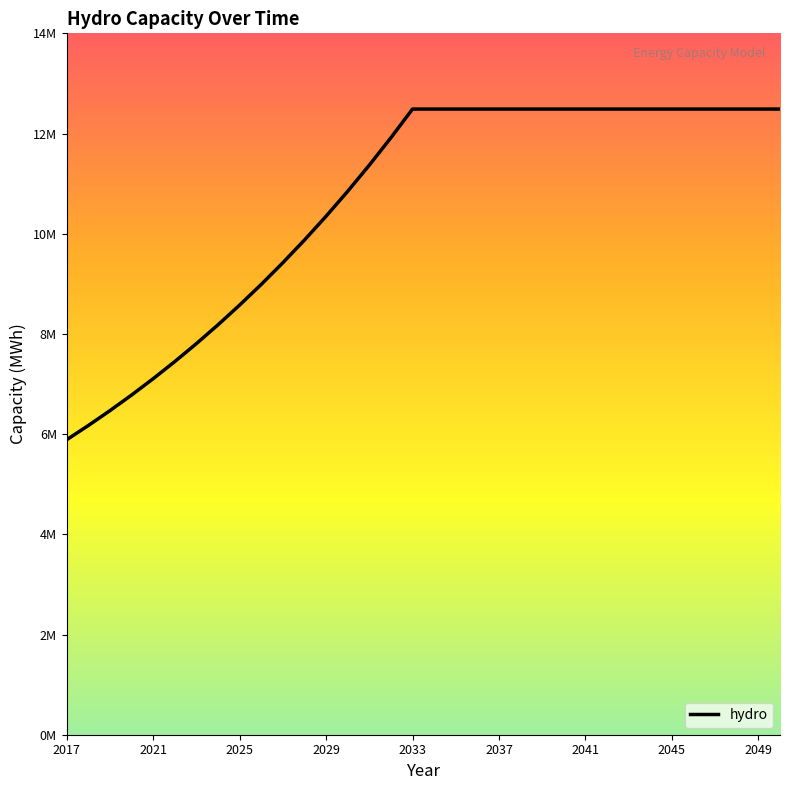

Does the chart have visible grid lines?

No